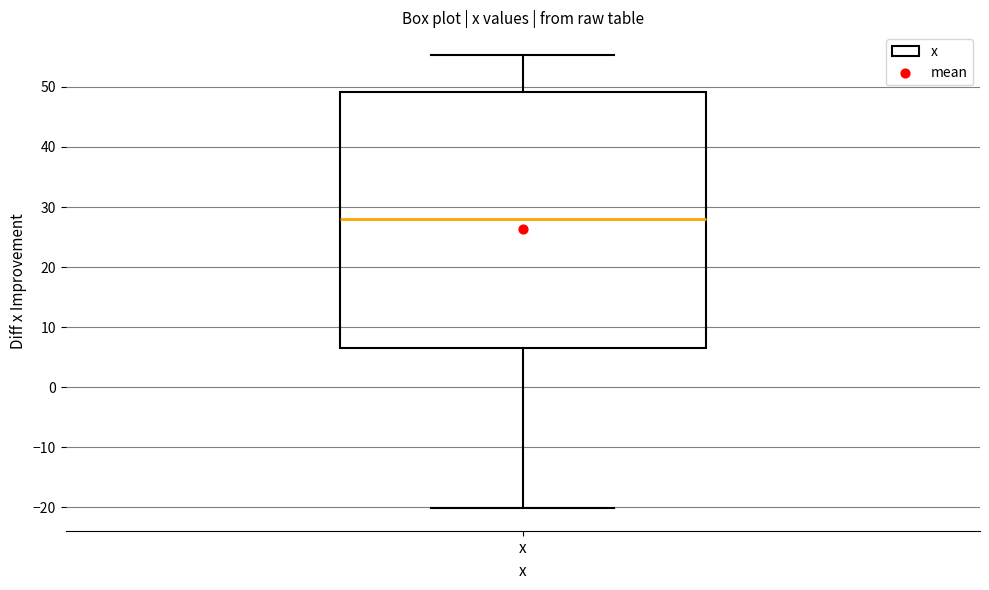

Read this box plot against the y-axis: the position of the median line, the range covered by the box, and the ends of both whiskers. The values are not printed on the chart, so give them approximately, as read against the axis.

median 28, box 7 to 49, whiskers -20 to 55